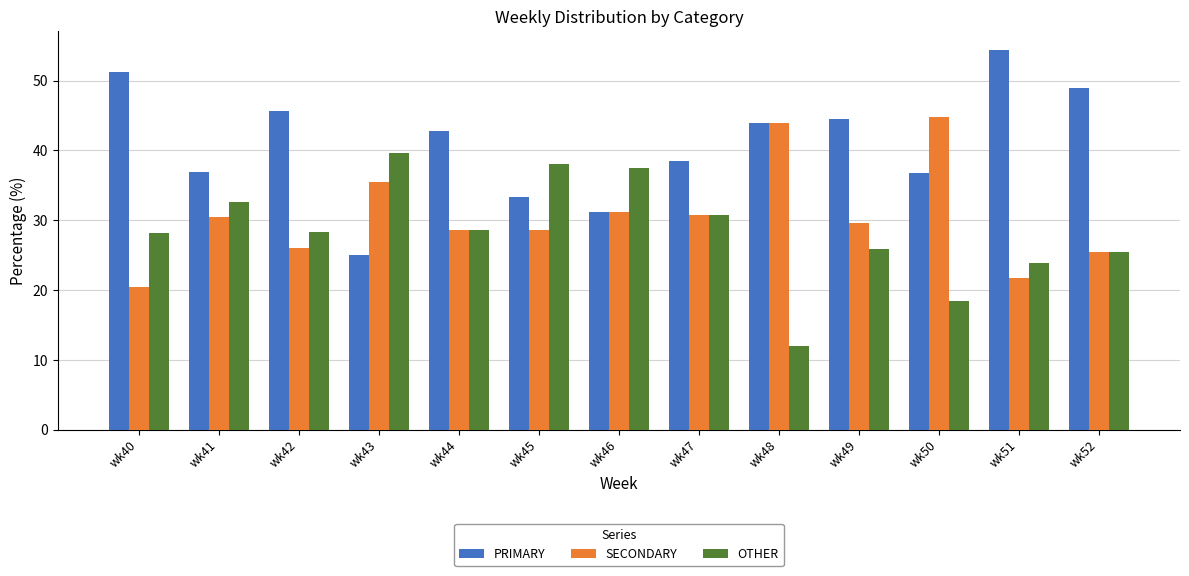

The value of SECONDARY at wk49 is 50.8. True or false?

False